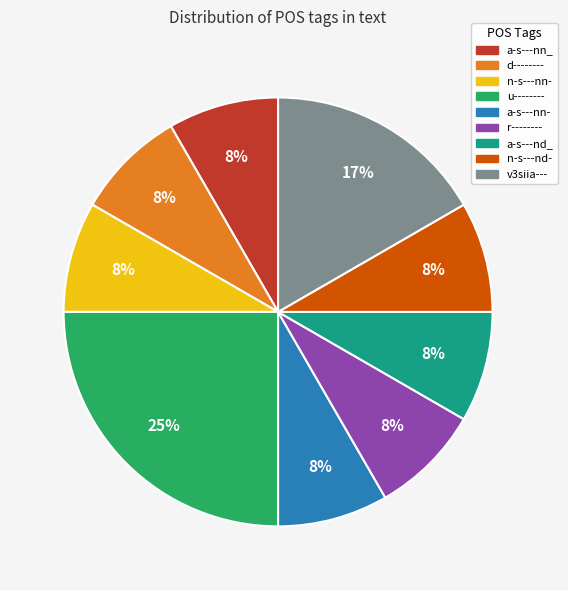

Does u-------- represent more than half of the total?

No